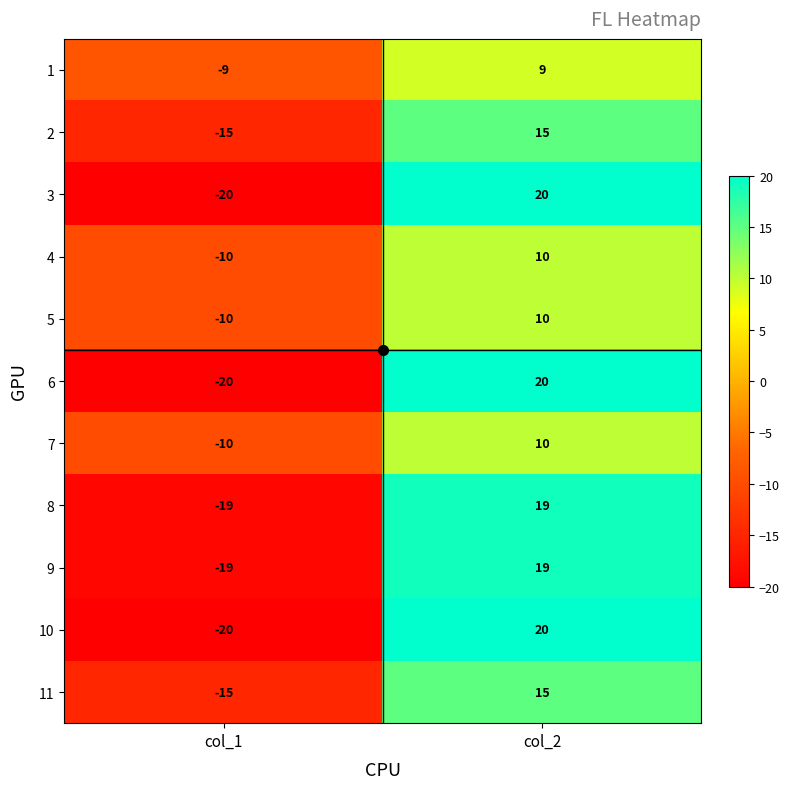

What is the difference between the maximum and minimum values in the 6 series?

40